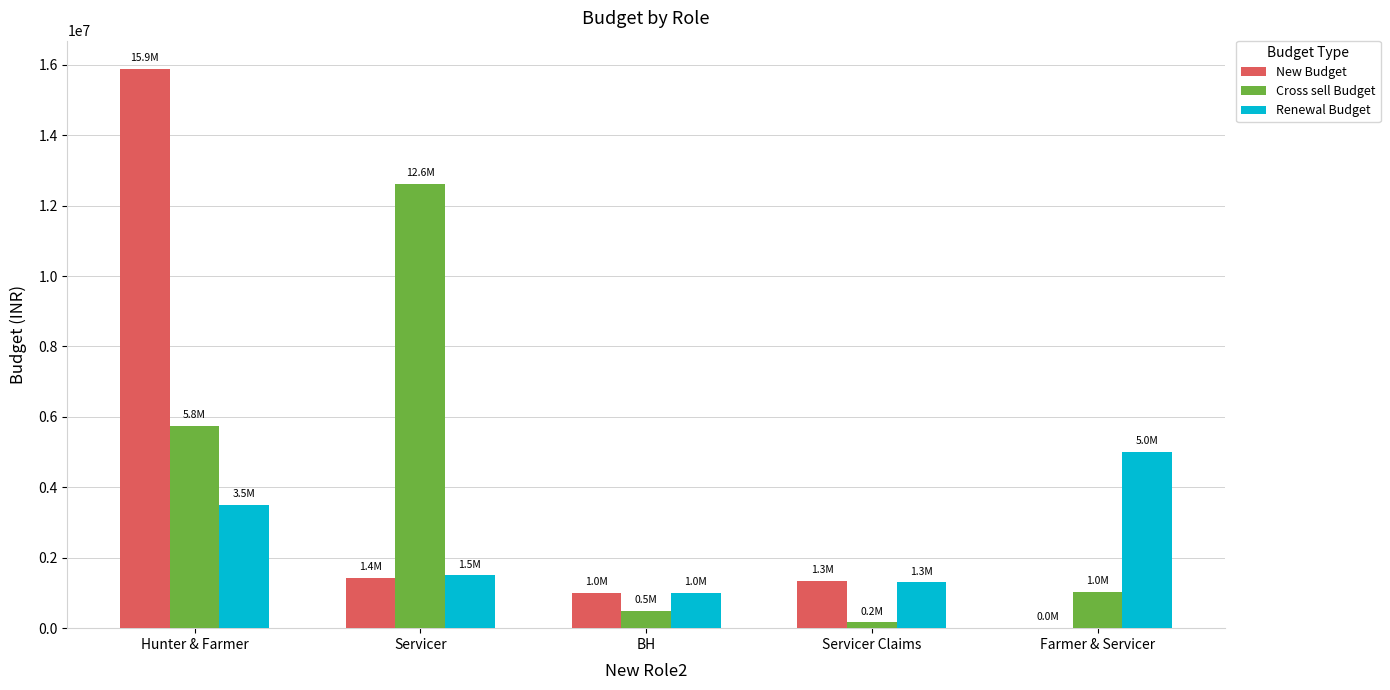

Is it true that Renewal Budget equals 1298673 at Servicer Claims?

True